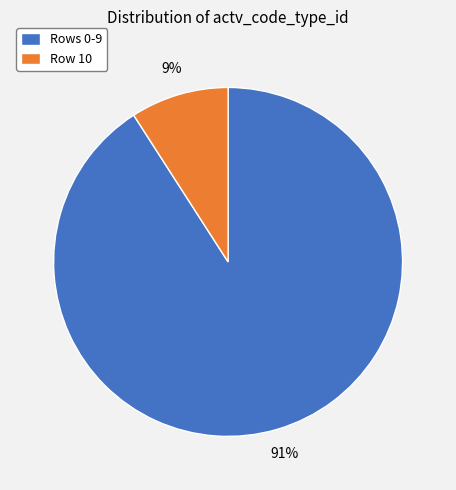

Does any single category account for the majority?

Yes